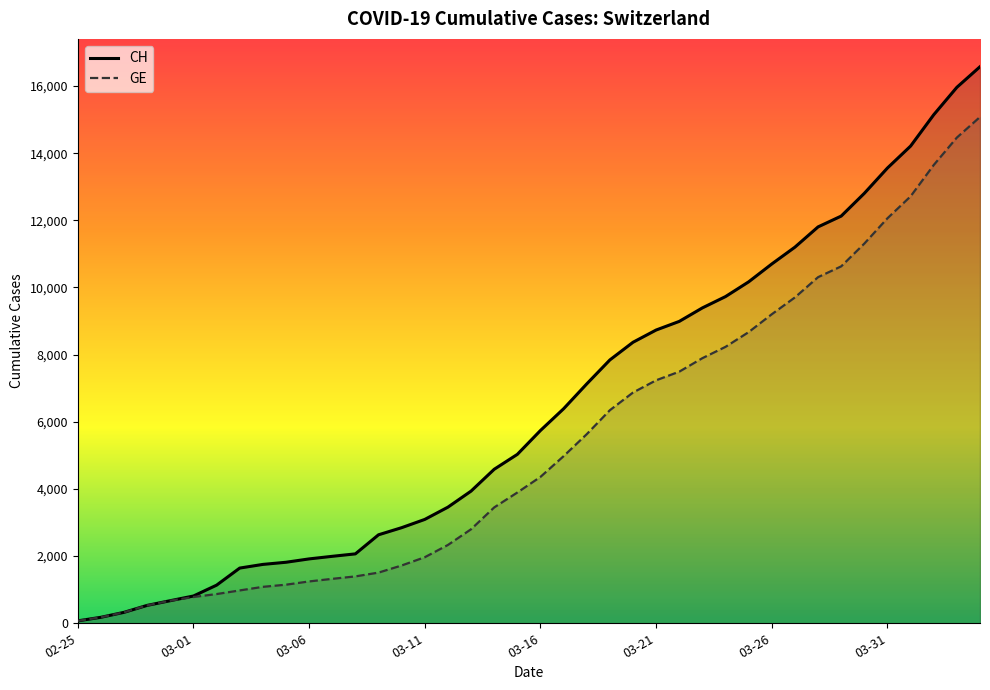

At which category does the chart reach its peak across all series?

2020-04-04